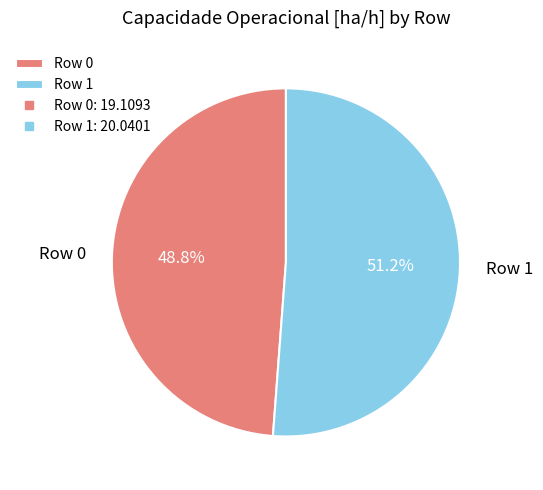

Is it true that Row 0 is 49% of the pie?

True